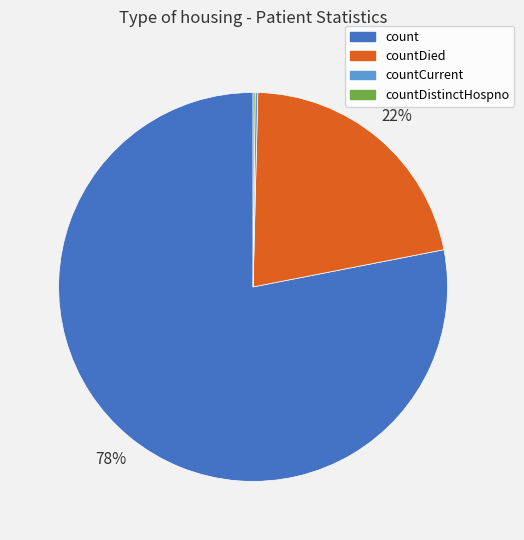

To the nearest percent, what is the difference between the largest and smallest slice percentages?

78%